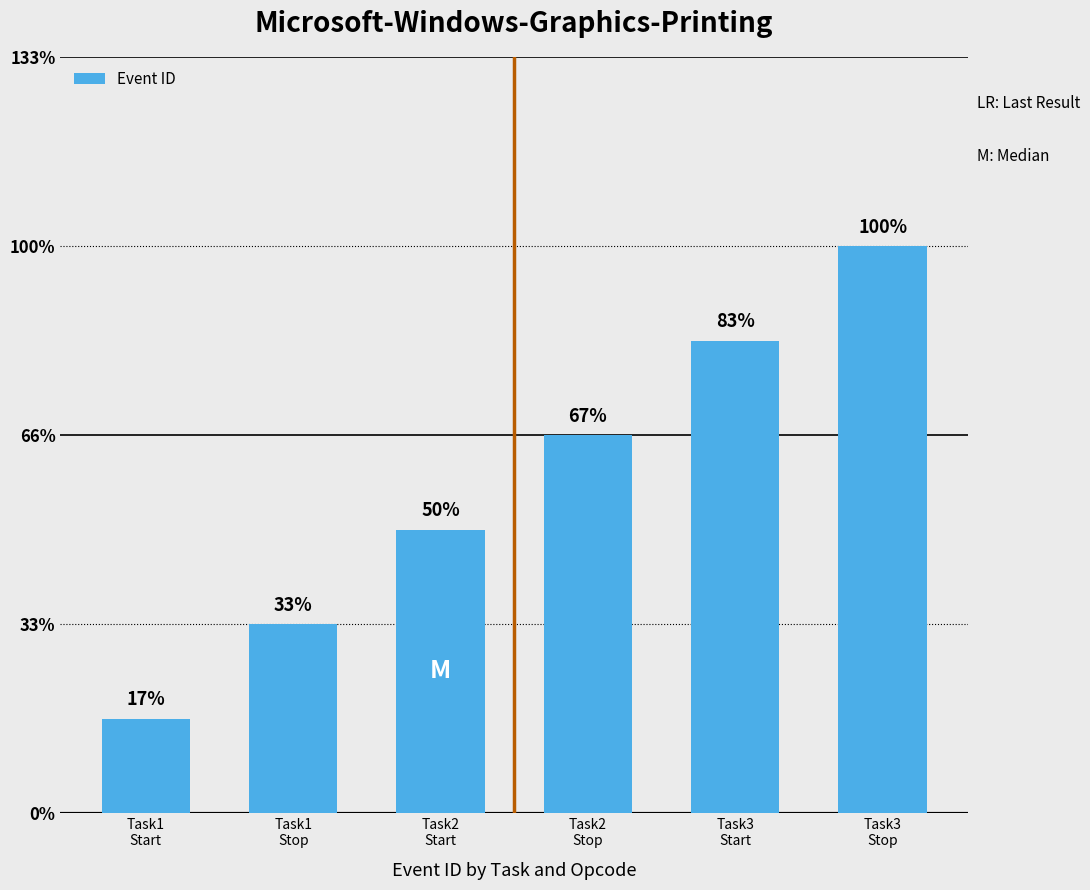

Rank the categories by value from lowest to highest.

Task1
Start, Task1
Stop, Task2
Start, Task2
Stop, Task3
Start, Task3
Stop